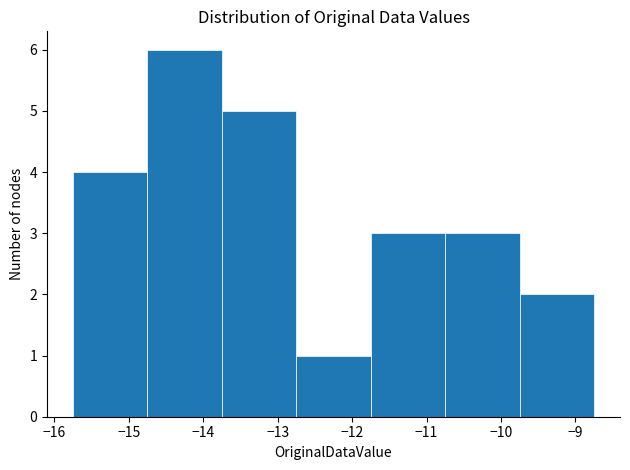

Reading left to right, transcribe this chart: for each bar, give the range it covers on the x-axis and its height. Neither the bar edges nor the heights are printed on the chart, so give them approximately, as read against the axes.

-15.75 to -14.75: 4
-14.75 to -13.75: 6
-13.75 to -12.75: 5
-12.75 to -11.75: 1
-11.75 to -10.75: 3
-10.75 to -9.75: 3
-9.75 to -8.75: 2